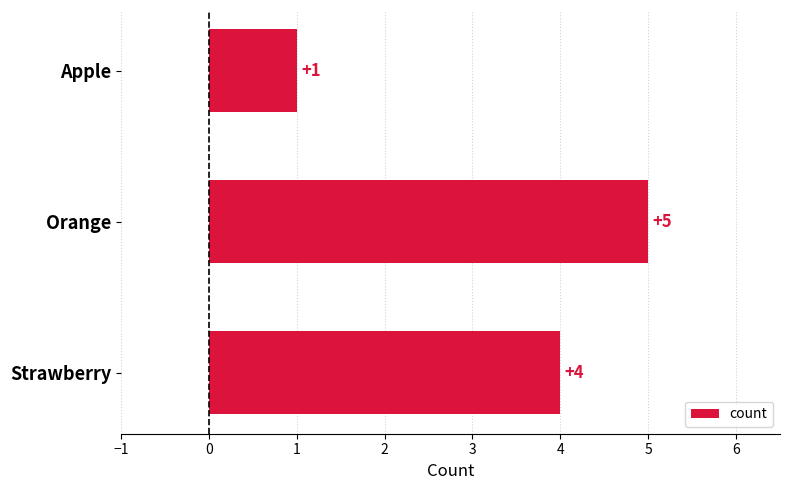

What is the sum of all values?

10